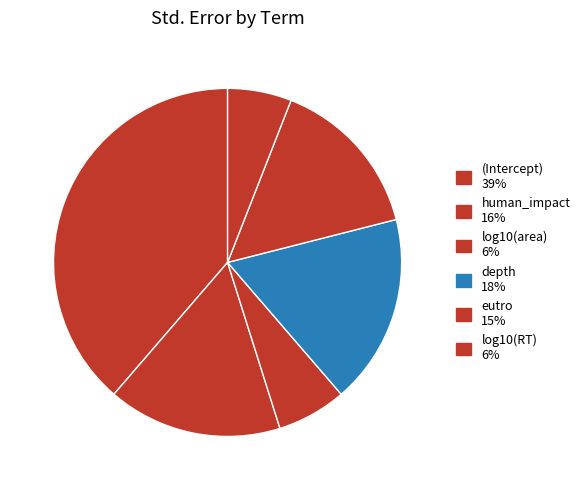

Count the number of slices in the pie.

6